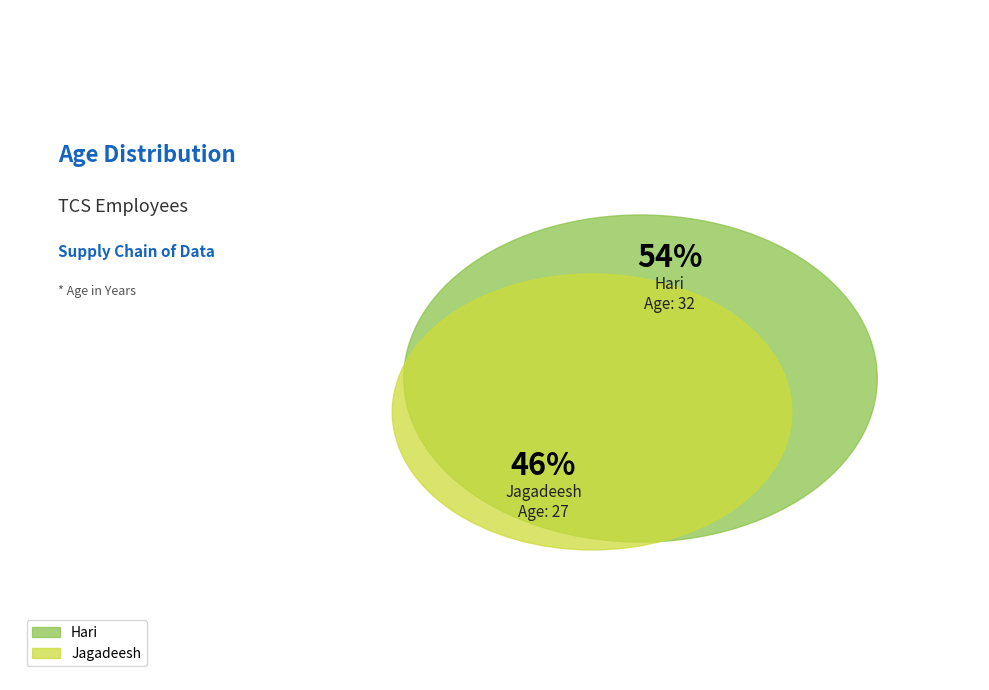

To the nearest percent, what percentage of the pie is Hari?

54%